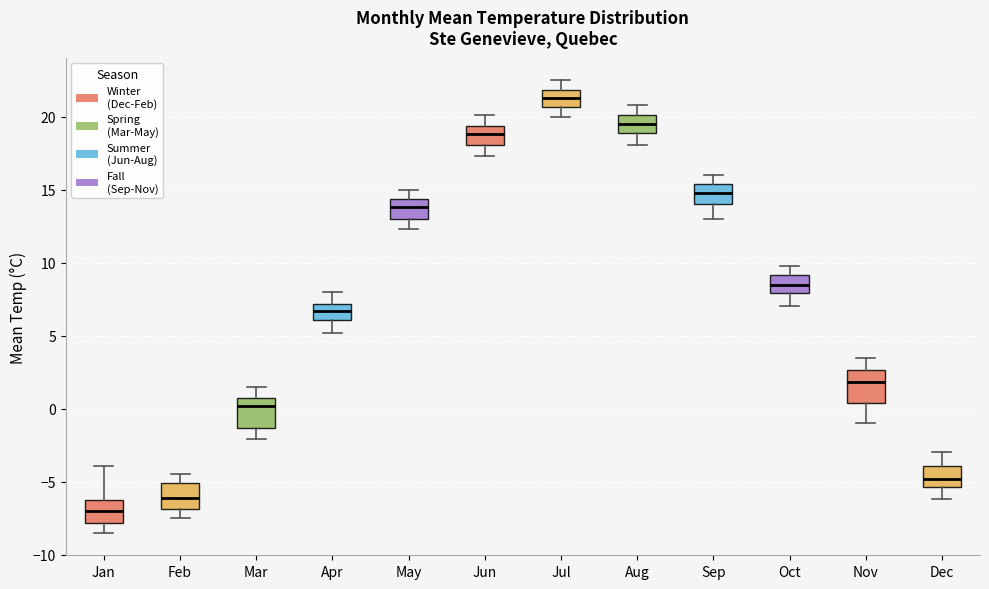

Which box's median line is the lowest?

Jan